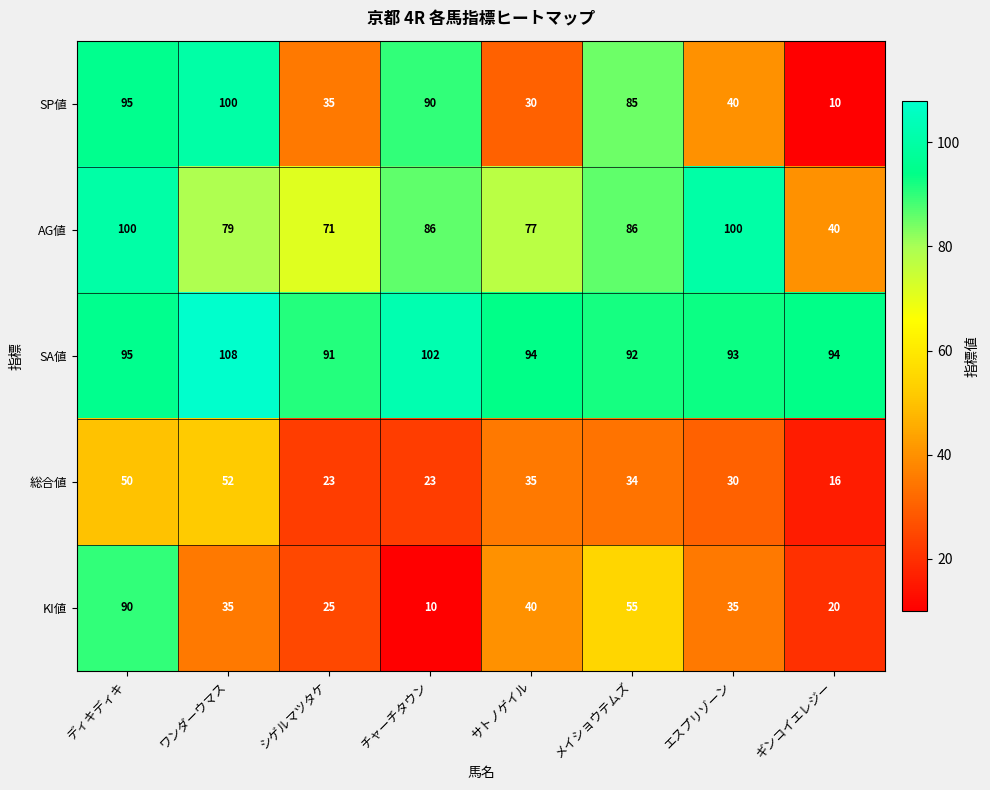

Between シゲルマツタケ and チャーチタウン, which series saw the biggest shift?

SP値